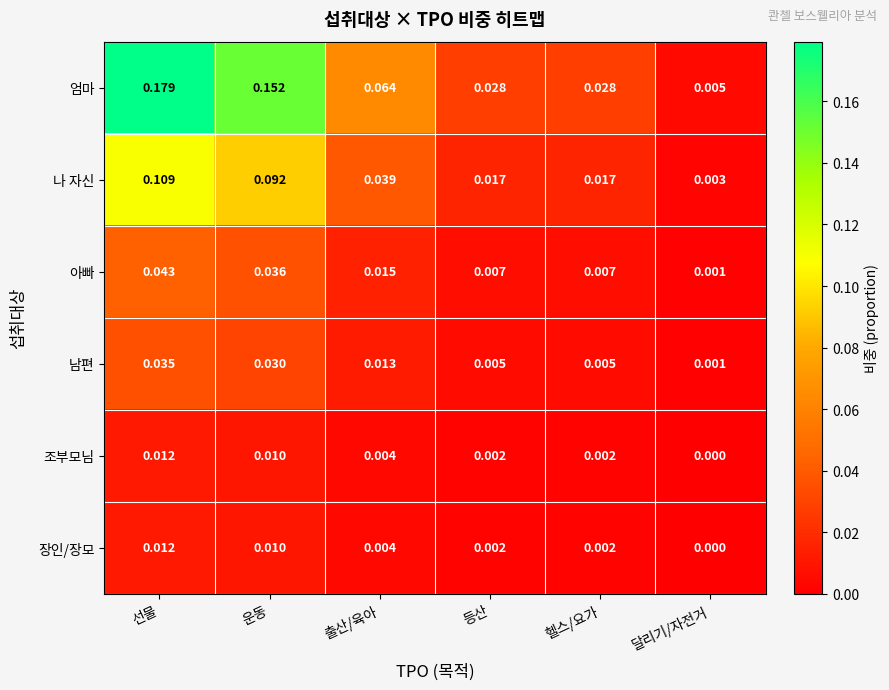

Which series changed the most between 운동 and 등산?

엄마